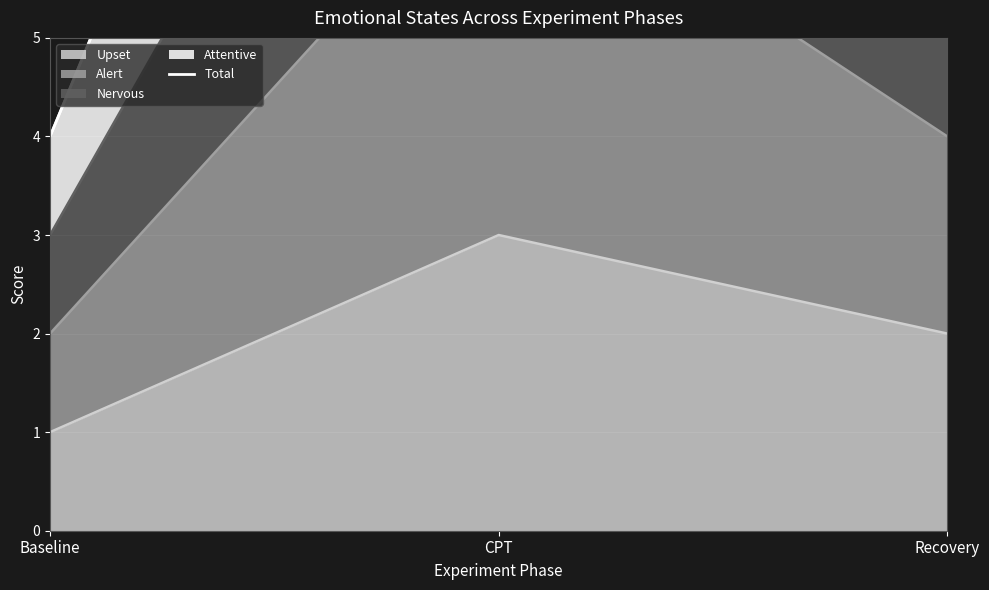

Reading left to right, list all the values displayed in this chart.

Baseline=4	CPT=15	Recovery=9